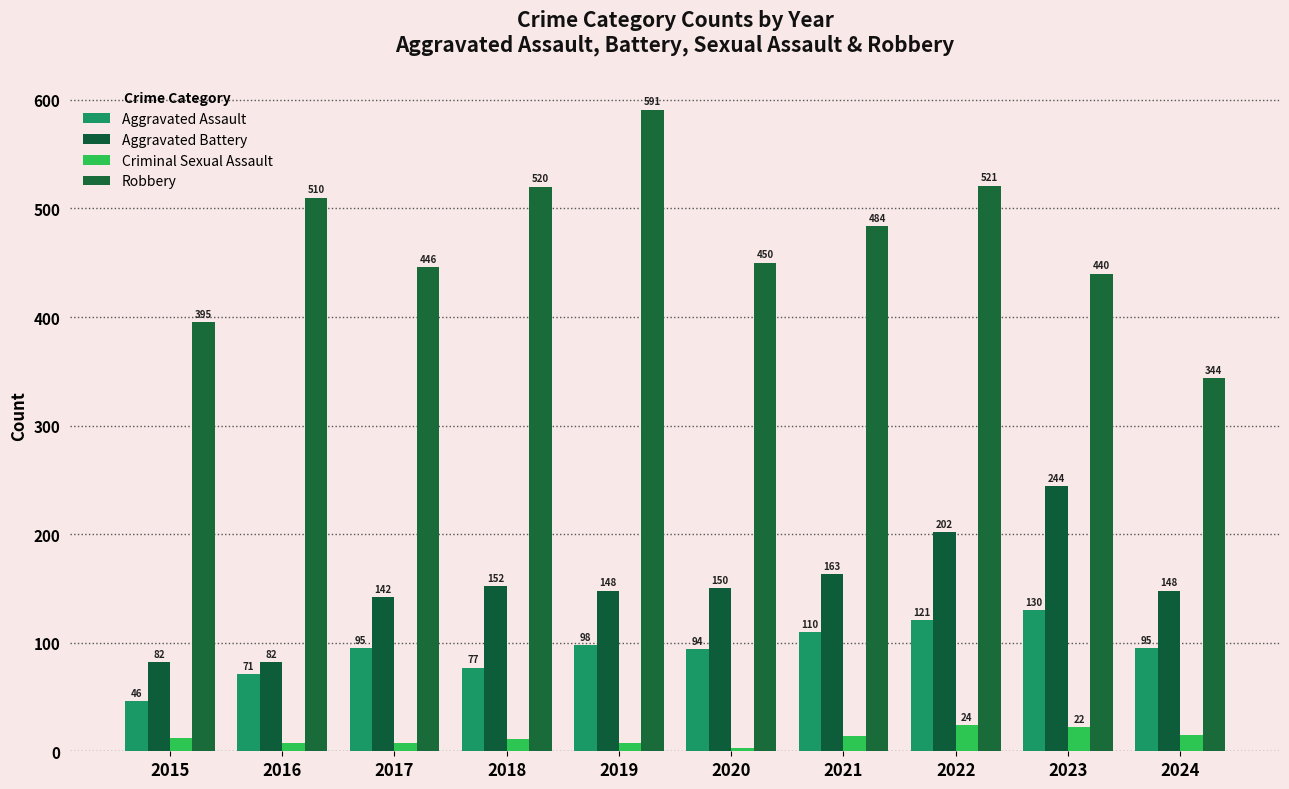

Rank the series at 2024 from highest to lowest value.

Robbery, Aggravated Battery, Aggravated Assault, Criminal Sexual Assault